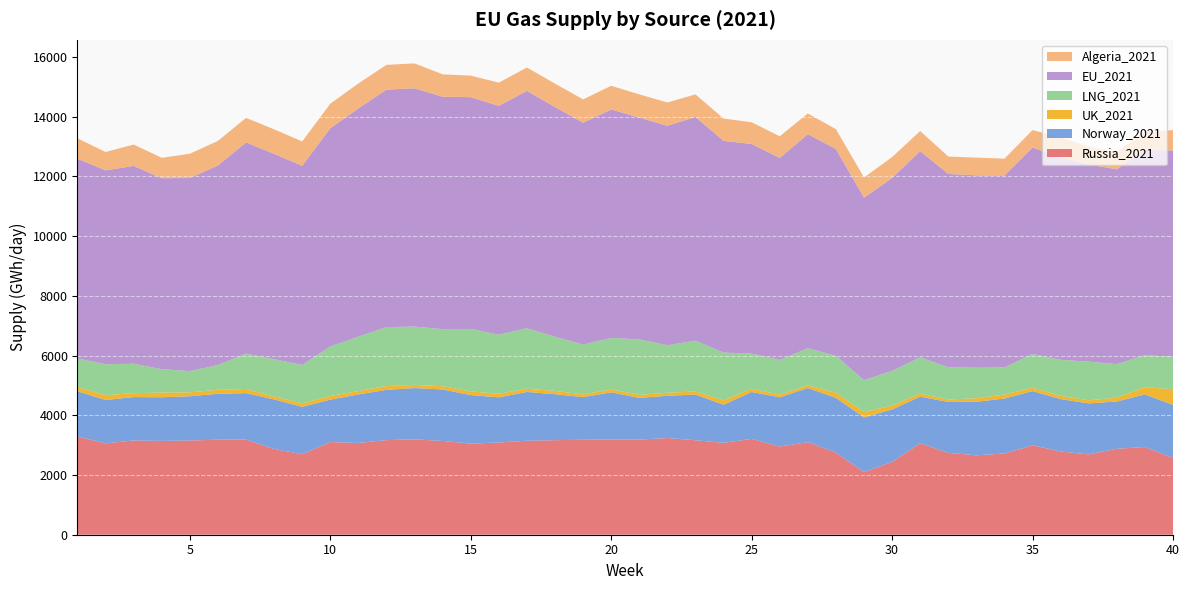

Reading left to right, what are all the values shown in this chart?

Russia_2021: 3290.3	3059.9	3156.7	3140.8	3156.1	3182.2	3184.1	2870.1	2694.1	3104.1	3072.7	3167.5	3194.4	3139.1	3050.5	3088.9	3147.1	3166.7	3180.3	3185.0	3184.3	3238.1	3163.7	3076.5	3209.8	2951.8	3100.2	2747.7	2096.0	2438.4	3063.5	2742.7	2658.9	2719.4	2994.3	2786.8	2689.3	2879.7	2936.4	2569.8
Norway_2021: 1513.2	1451.8	1452.1	1462.1	1481.0	1536.7	1558.1	1661.0	1587.2	1419.2	1625.4	1682.6	1716.6	1724.8	1626.1	1511.7	1633.6	1538.8	1427.3	1583.2	1396.7	1414.8	1529.6	1276.2	1569.8	1649.3	1814.1	1835.9	1830.7	1757.4	1558.7	1704.5	1794.0	1841.0	1815.2	1754.2	1708.9	1581.4	1762.5	1778.7
UK_2021: 132.1	167.1	127.7	159.2	130.7	132.9	139.0	96.9	115.6	123.1	113.3	128.3	106.2	108.9	122.9	119.3	106.8	110.9	90.5	95.8	102.3	100.3	104.4	146.6	110.1	88.2	91.9	172.5	179.3	131.9	102.1	78.9	118.5	134.4	115.4	106.5	104.2	128.2	240.3	522.6
LNG_2021: 964.6	1030.7	989.9	779.9	711.9	828.3	1183.8	1248.8	1289.2	1657.9	1820.0	1972.7	1953.5	1909.9	2089.9	1978.2	2026.8	1813.1	1669.1	1725.8	1857.8	1590.4	1699.7	1600.4	1175.8	1160.7	1239.6	1234.9	1068.2	1160.2	1215.6	1081.3	1018.6	906.1	1128.2	1208.3	1293.0	1123.2	1071.8	1089.4
EU_2021: 6690.2	6491.7	6624.2	6394.8	6466.7	6684.2	7071.7	6876.0	6667.7	7306.9	7645.1	7952.8	7979.1	7783.1	7762.4	7663.5	7948.5	7691.5	7429.4	7650.3	7427.9	7349.7	7494.2	7088.7	7018.8	6769.4	7166.2	6925.9	6112.2	6459.5	6905.6	6473.7	6444.2	6430.1	6912.5	6781.4	6604.9	6523.5	6887.0	6903.4
Algeria_2021: 682.4	615.8	714.4	684.5	812.0	822.6	821.9	822.0	816.0	822.4	834.1	829.9	831.9	749.3	720.6	776.1	782.0	783.8	781.2	792.8	776.2	781.2	754.0	746.7	727.0	721.7	694.3	662.5	676.8	697.1	671.6	582.7	593.1	560.8	583.2	675.0	594.3	578.0	615.5	681.2